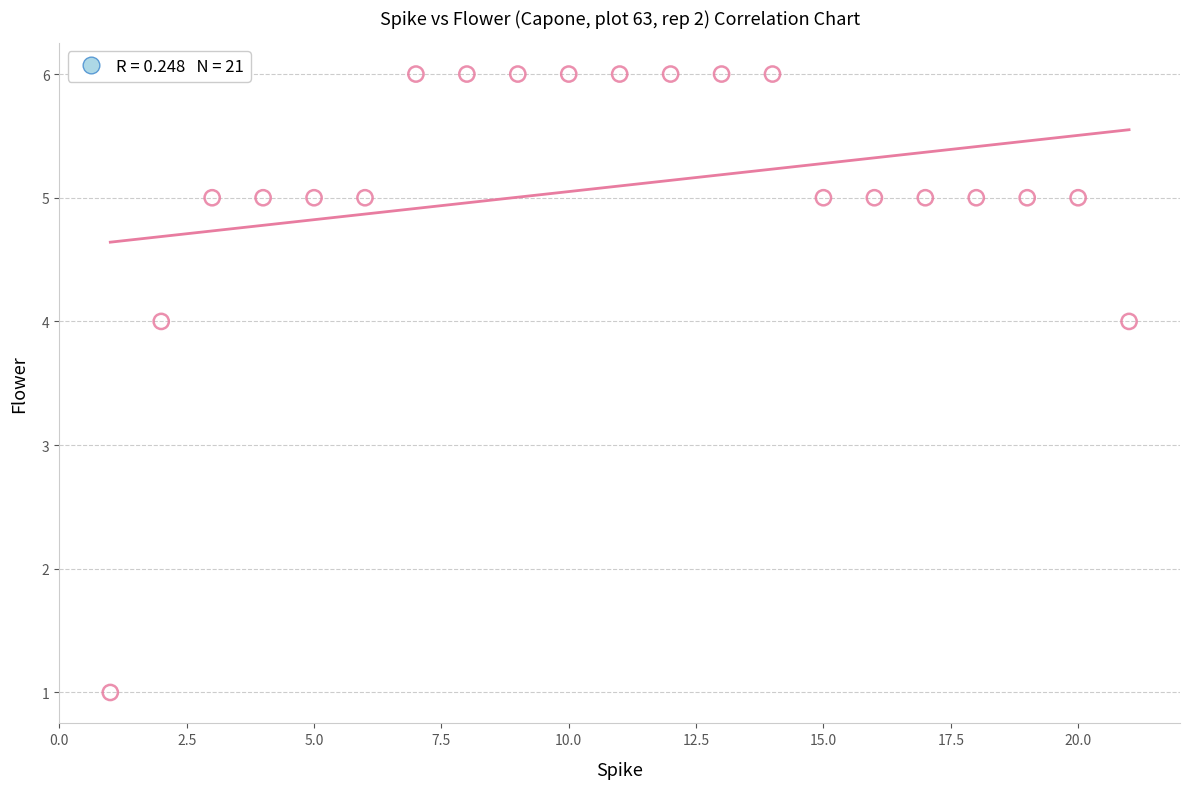

What is the range of X values (max minus min)?

20